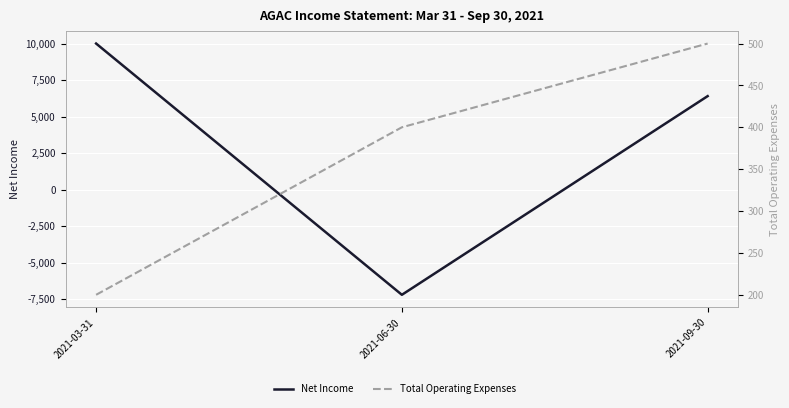

Is this an area chart (filled region under the line)?

No